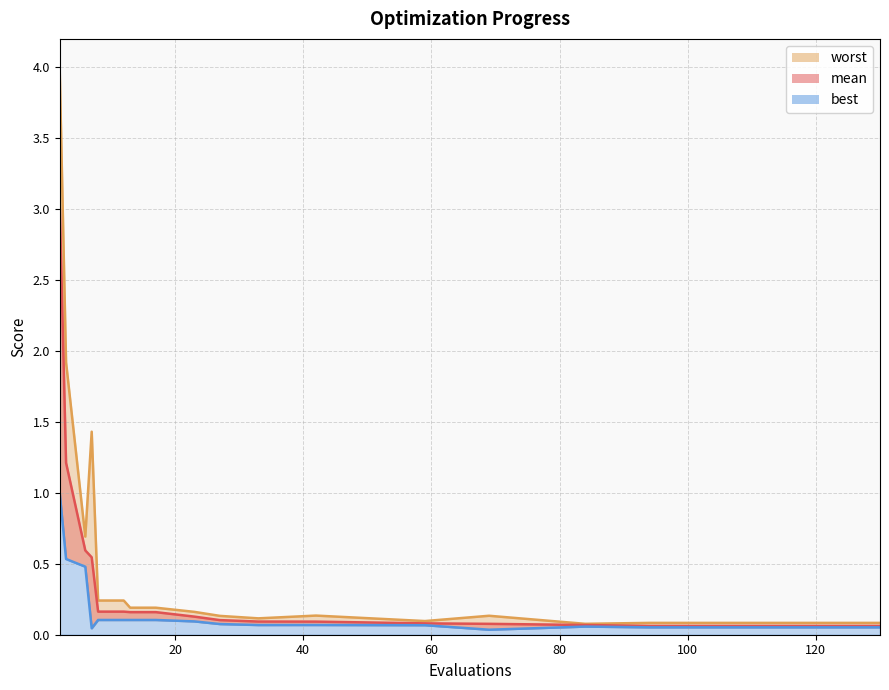

Rank the series by their maximum value, from highest to lowest.

worst line, mean line, best line